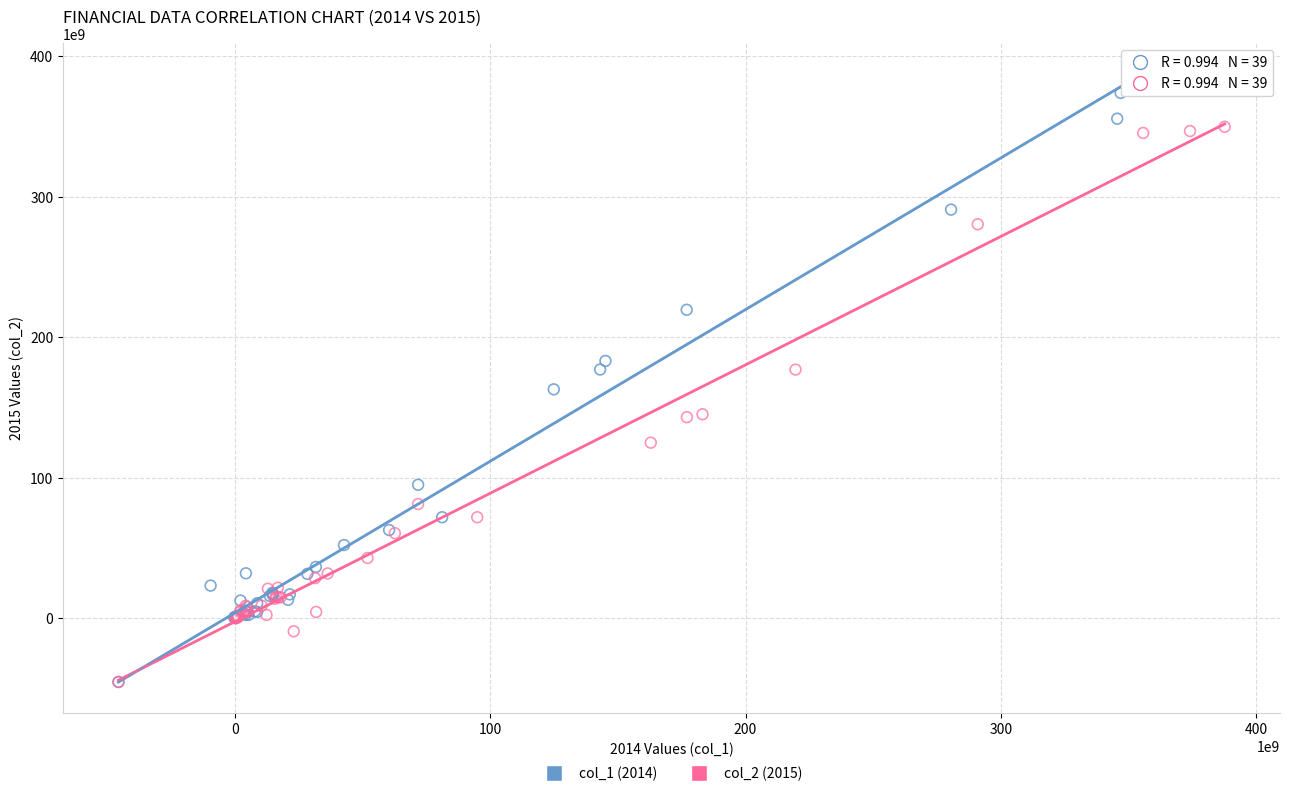

Which series reaches the maximum Y coordinate?

col_1 (2014)